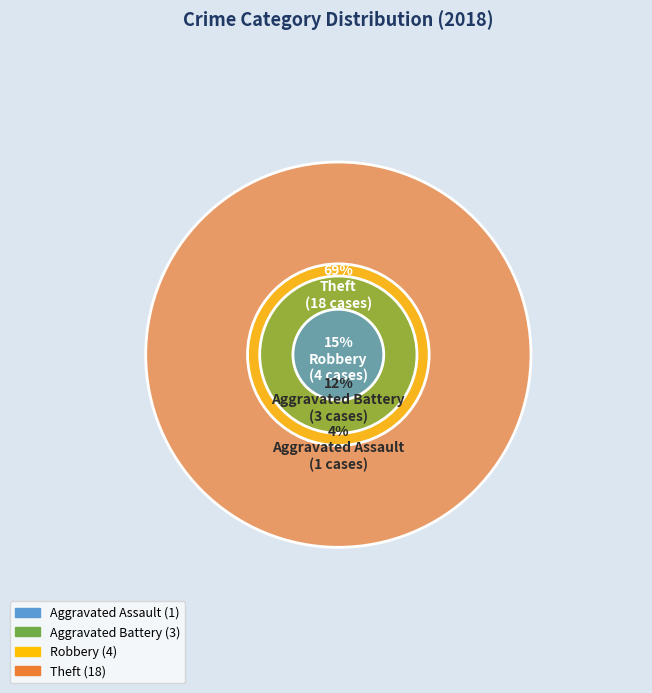

Does Aggravated Assault account for over 50% of the chart?

No